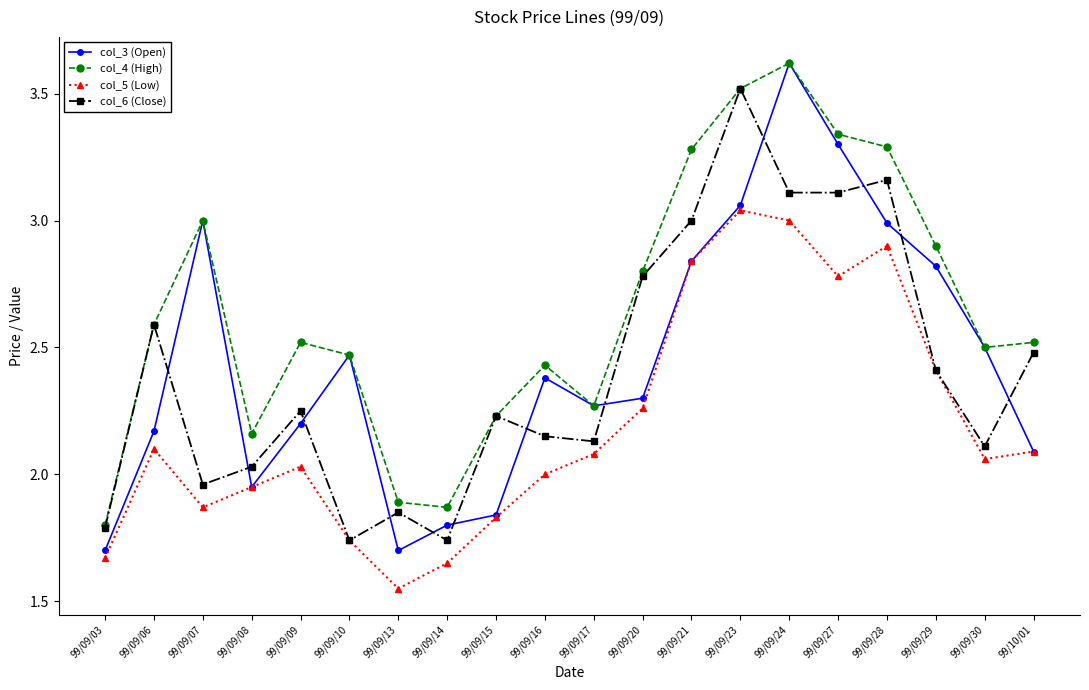

Where does the col_6 (Close) series first go above 2?

99/09/06